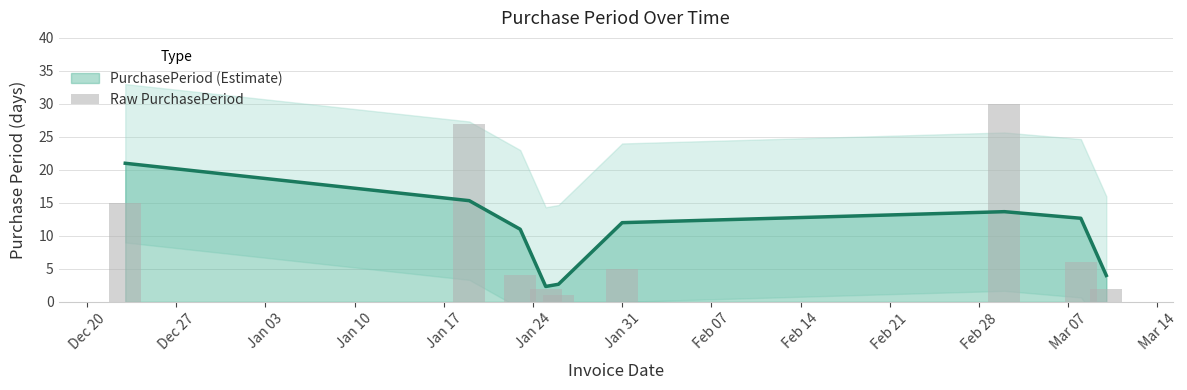

What is the minimum value for PurchasePeriod (Estimate)?

2.3